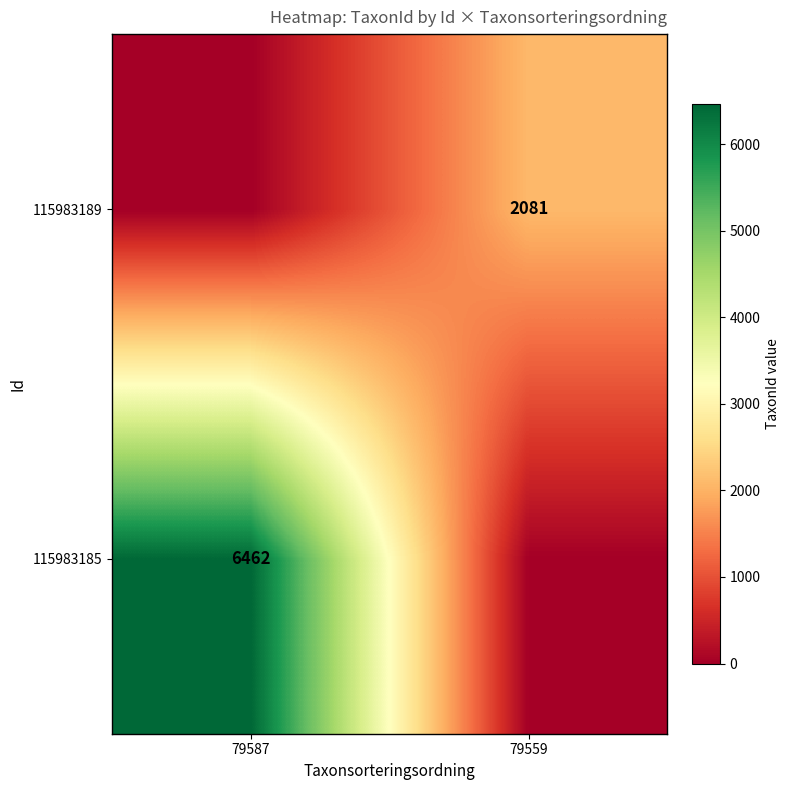

True or false: 115983185 has a value of 2079 at 79587.

False